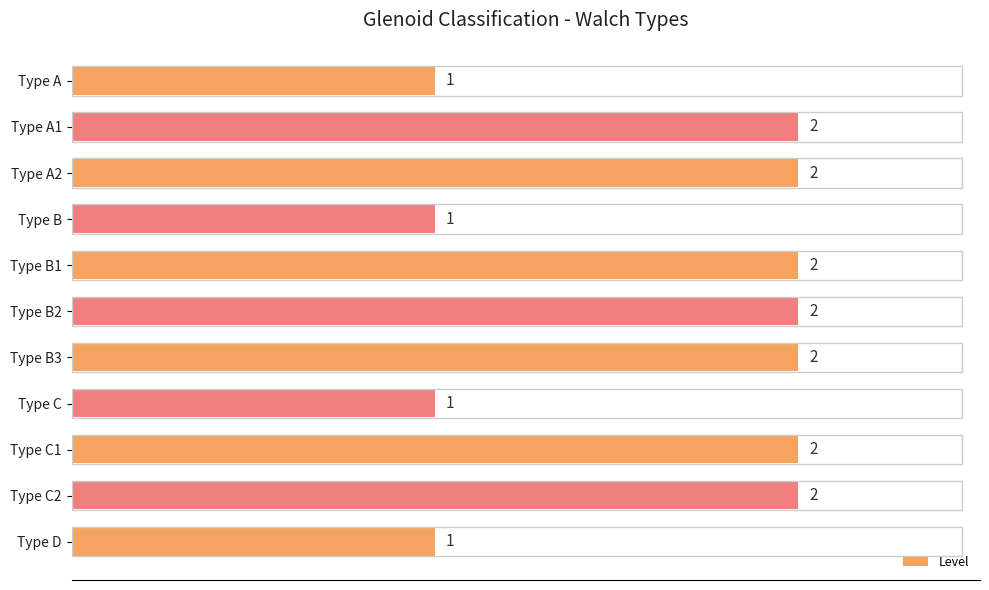

What position from the bottom is Type B3?

5